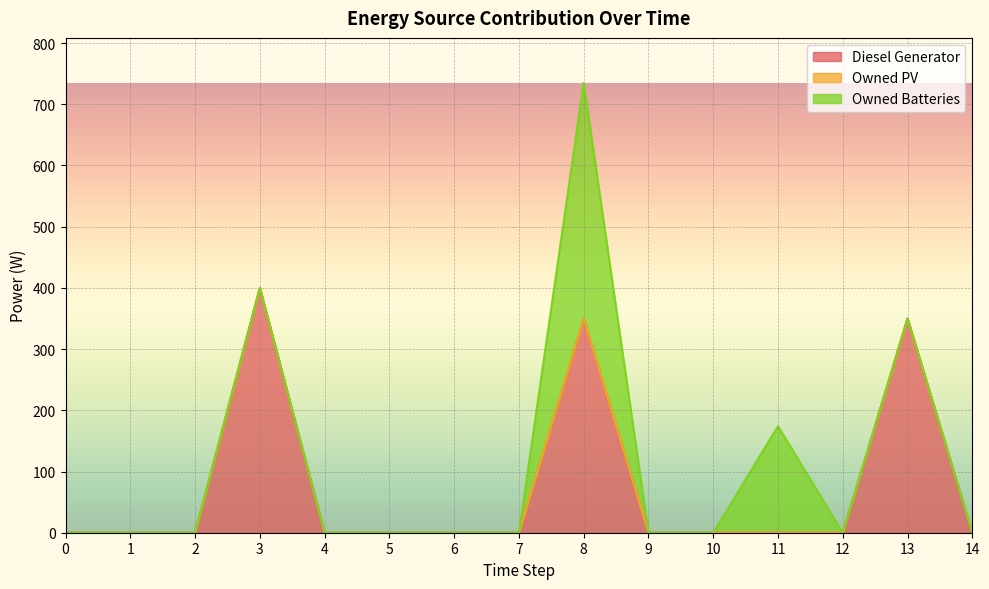

The Owned PV series shows 0 at 3. True or false?

True